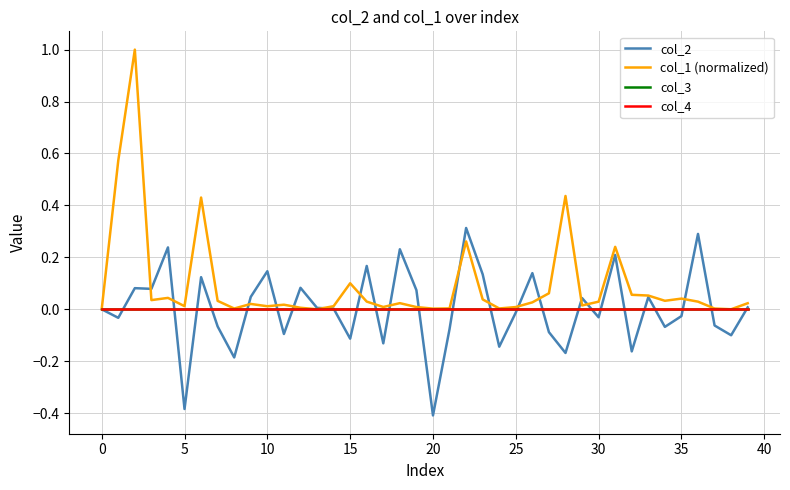

What is the label of the 29th point from the left?

28